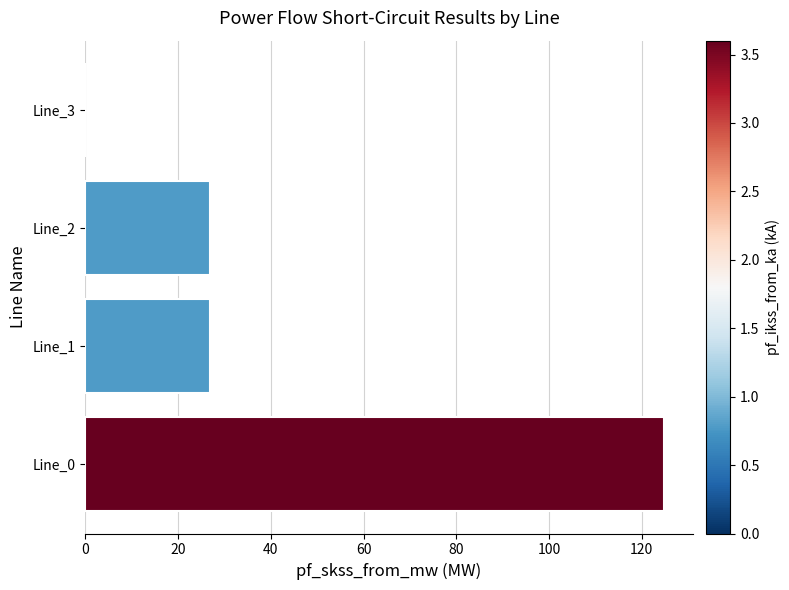

Which has a higher value, Line_0 or Line_3?

Line_0